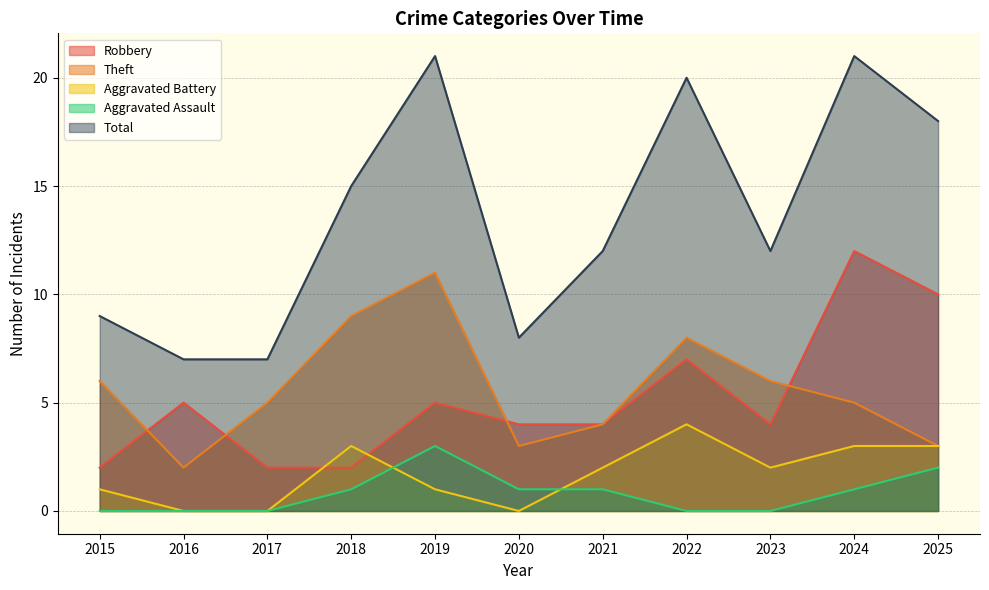

True or false: Total has a value of 15 at 2018.

True